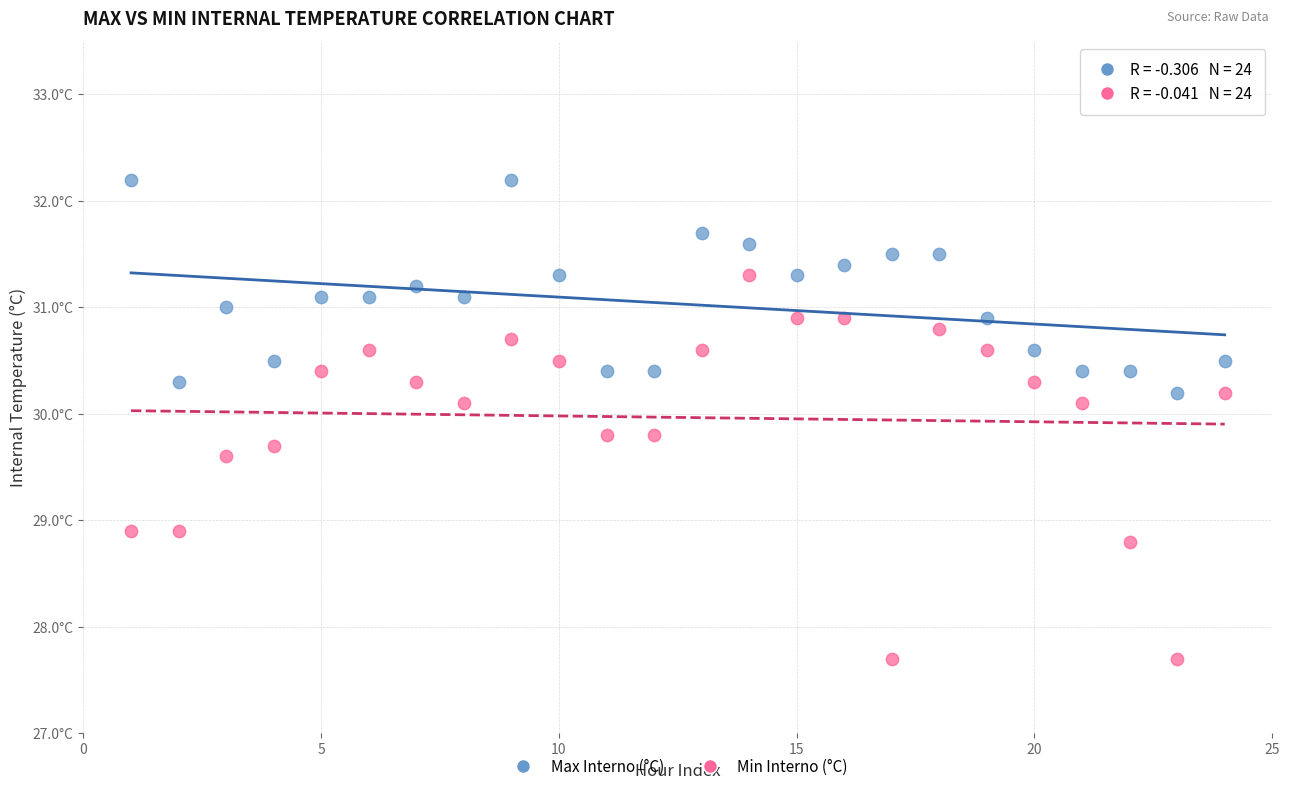

What are all the series names shown in the legend?

Max Interno (°C), Min Interno (°C)